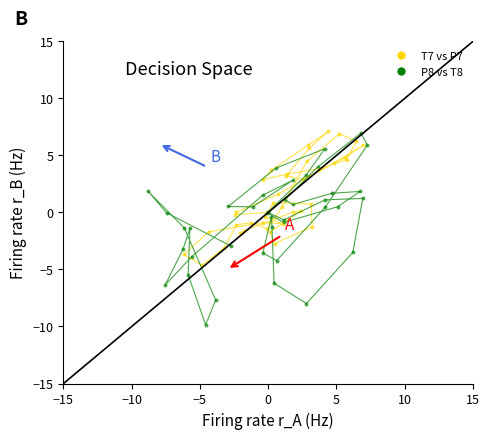

Which series reaches the minimum Y coordinate?

P8 vs T8